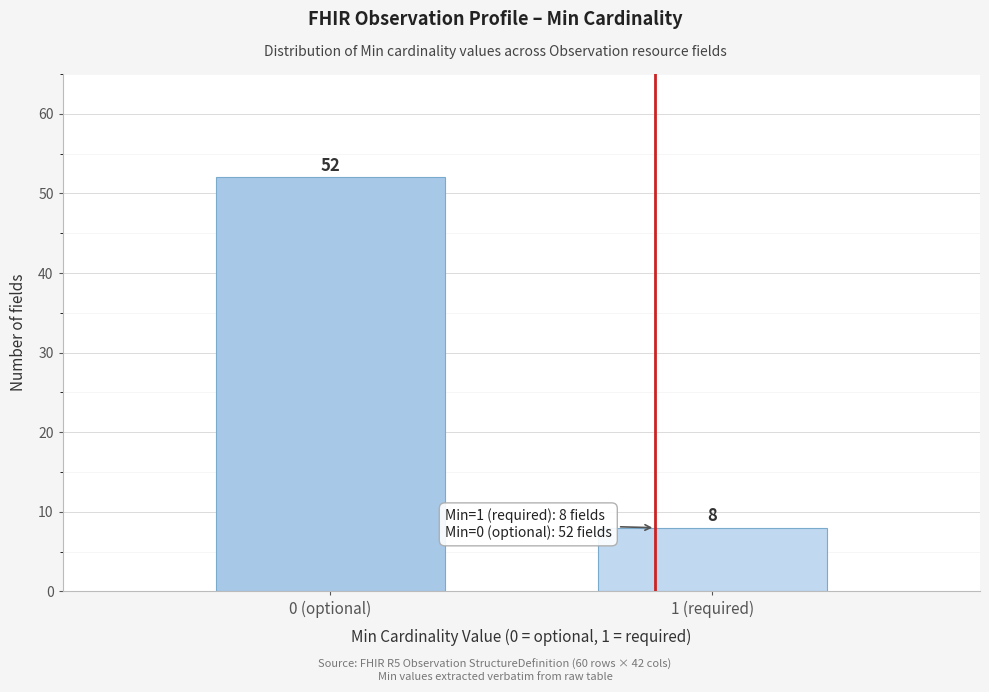

Reading left to right, transcribe all the data shown in this chart.

52	8